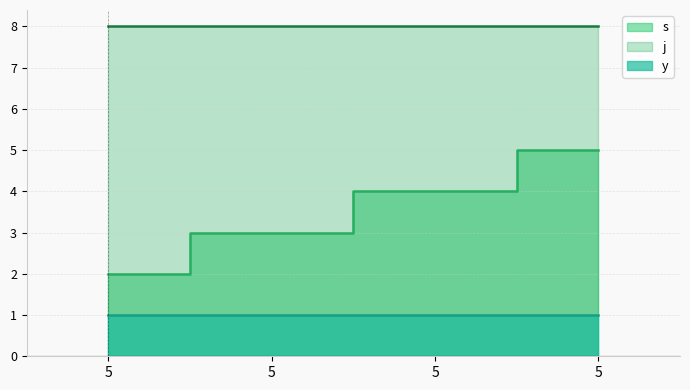

Which series has the largest range (max minus min)?

s